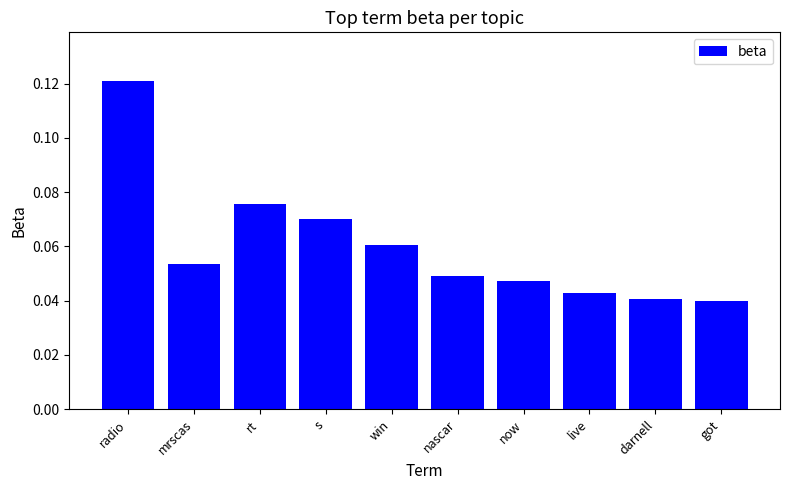

At which category does the chart reach its peak across all series?

radio